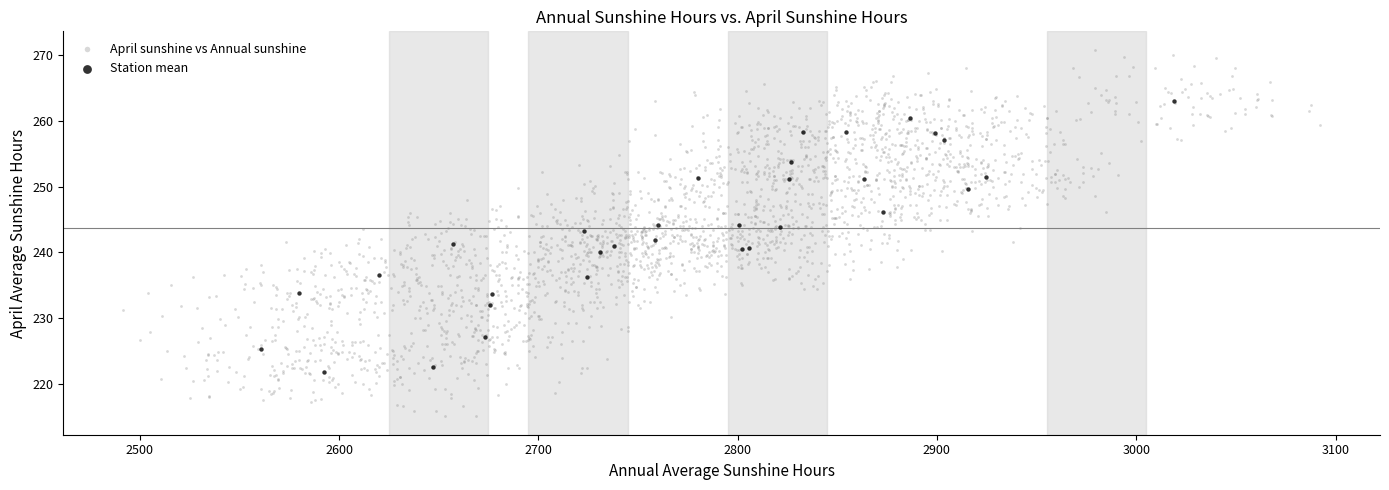

Which series reaches the maximum Y coordinate?

April sunshine vs Annual sunshine